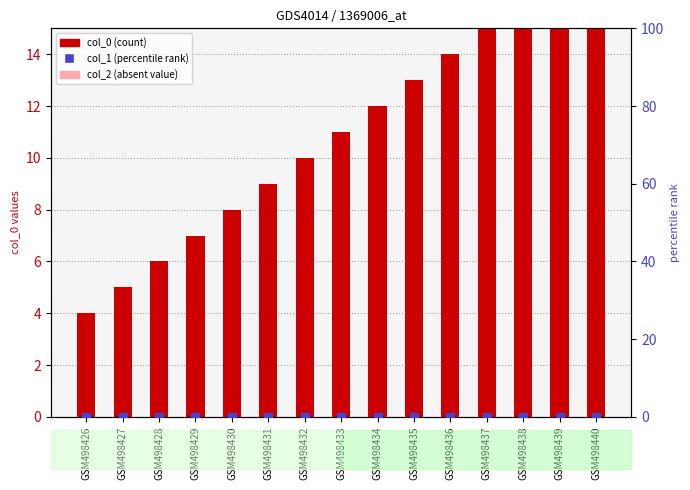

What are all the series names shown in the legend?

col_0 (count), col_2 (absent value), col_1 (percentile rank)